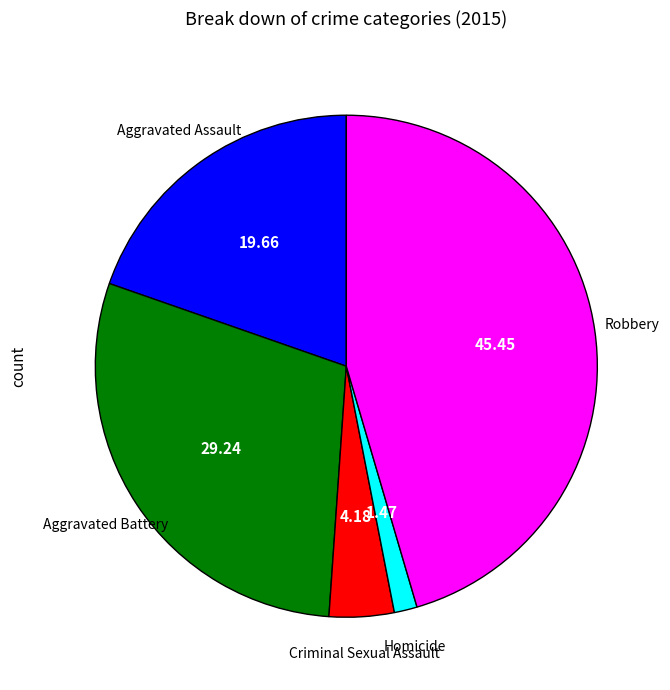

Is the sum of Robbery and Aggravated Assault greater than half?

Yes